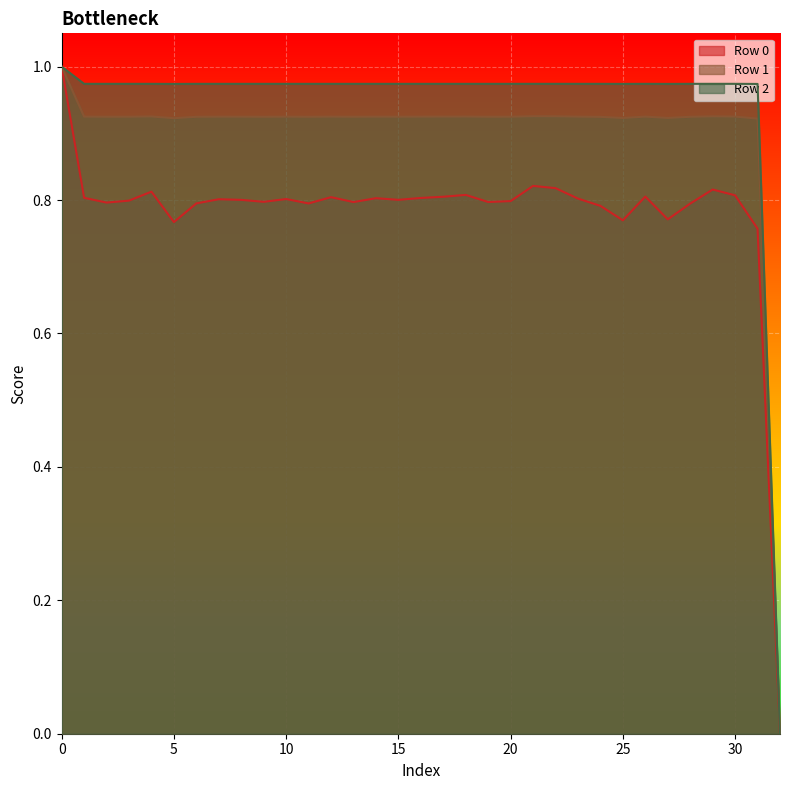

How many interior local peaks does the Row 0 series have?

9